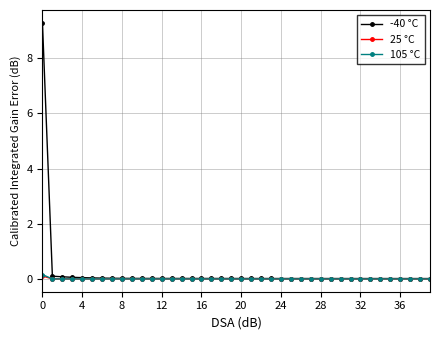

Which series has the largest total across all categories?

-40 °C